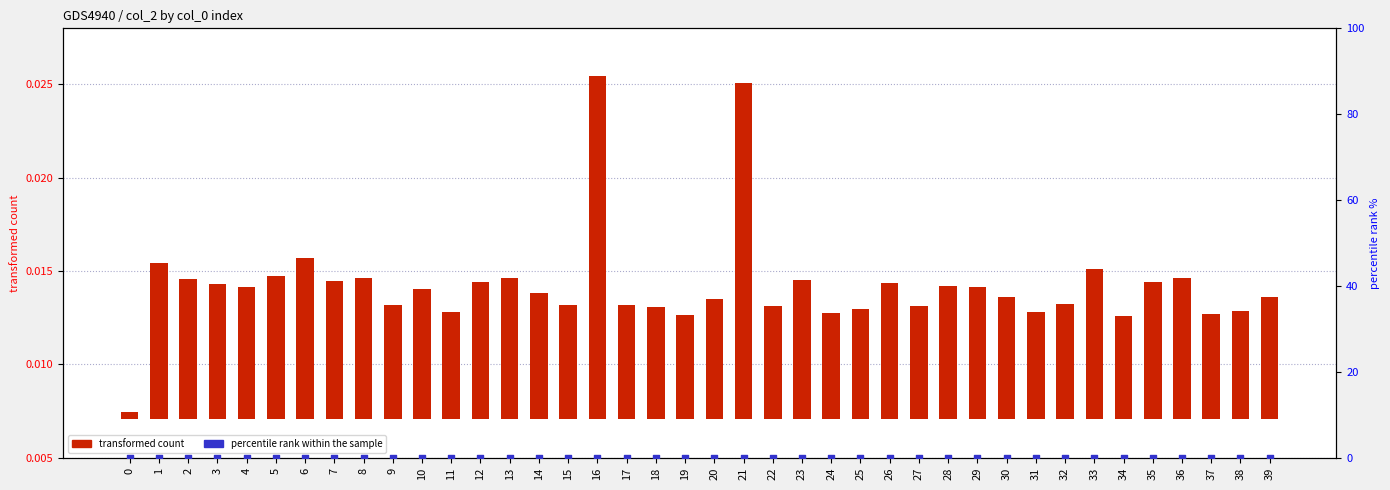

Which series has the widest spread of Y values?

transformed count